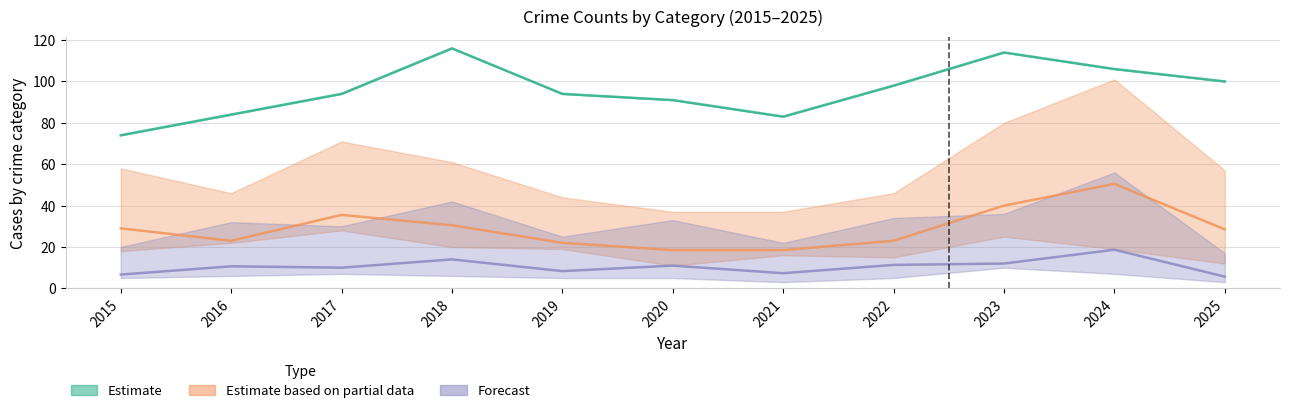

How many interior local valleys does the Theft series have?

1